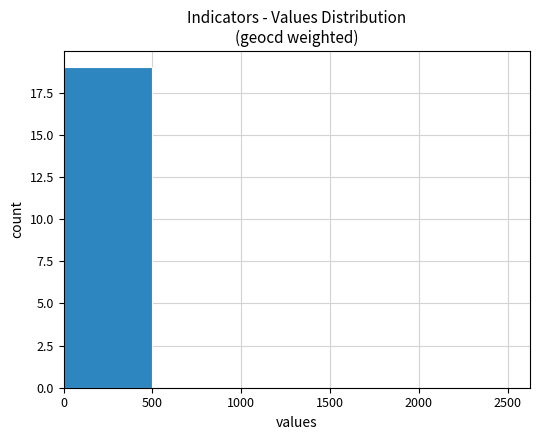

Reading left to right, what are all the values shown in this chart?

19	0	0	0	0	0	0	0	0	0	0	0